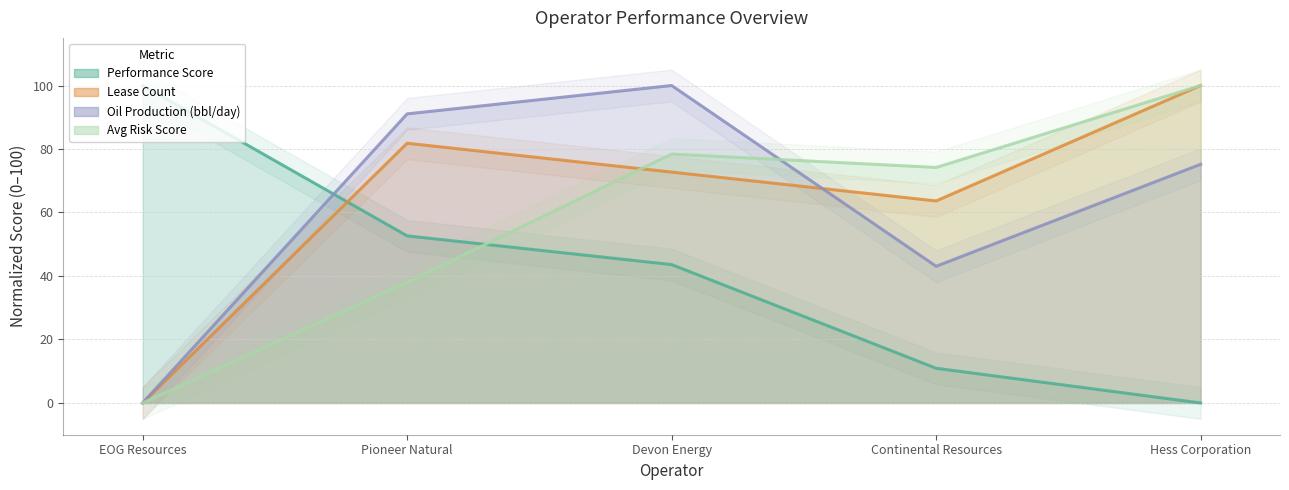

Is it true that Avg Risk Score equals 0.0 at EOG Resources?

True